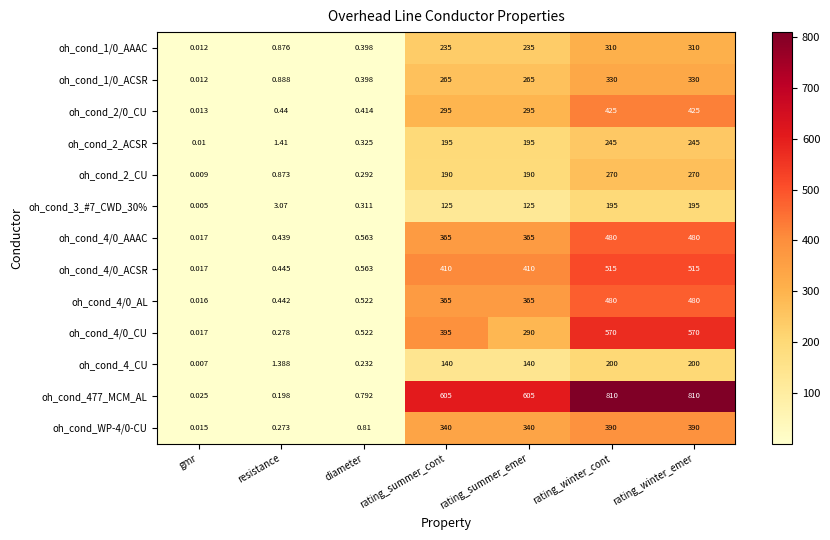

Which label corresponds to the smallest value in the chart?

gmr